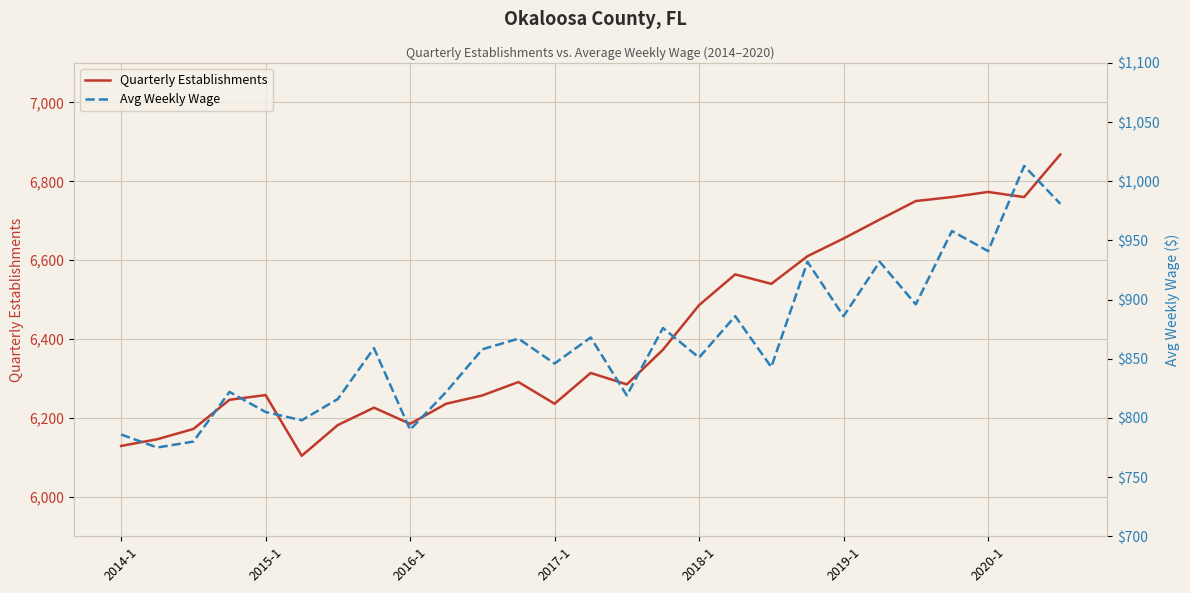

What is the sum of all Avg Weekly Wage values?

23306